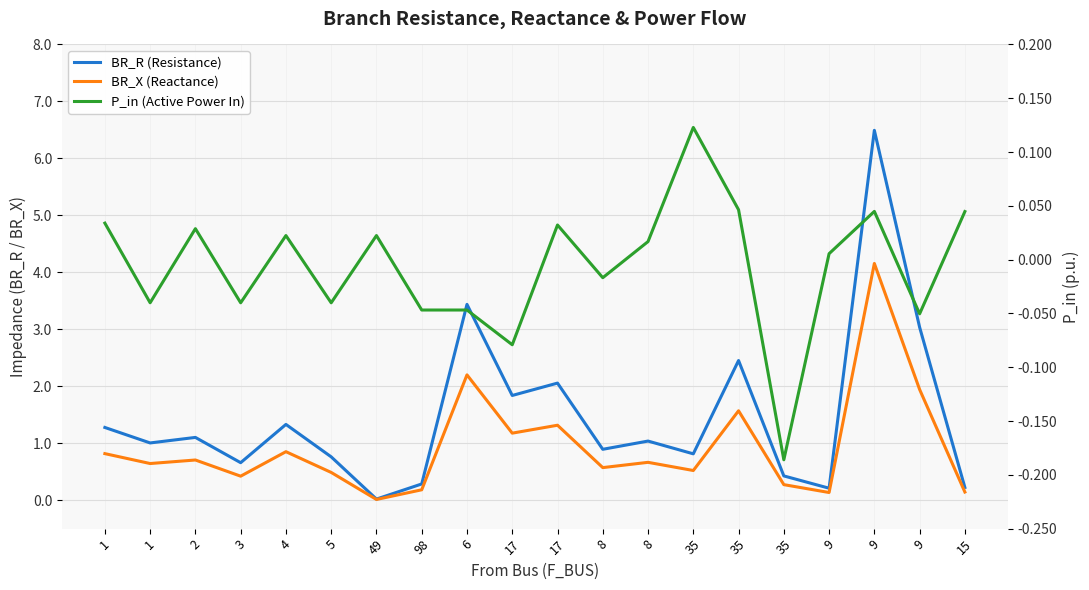

What is the label of the 15th point from the right?

5